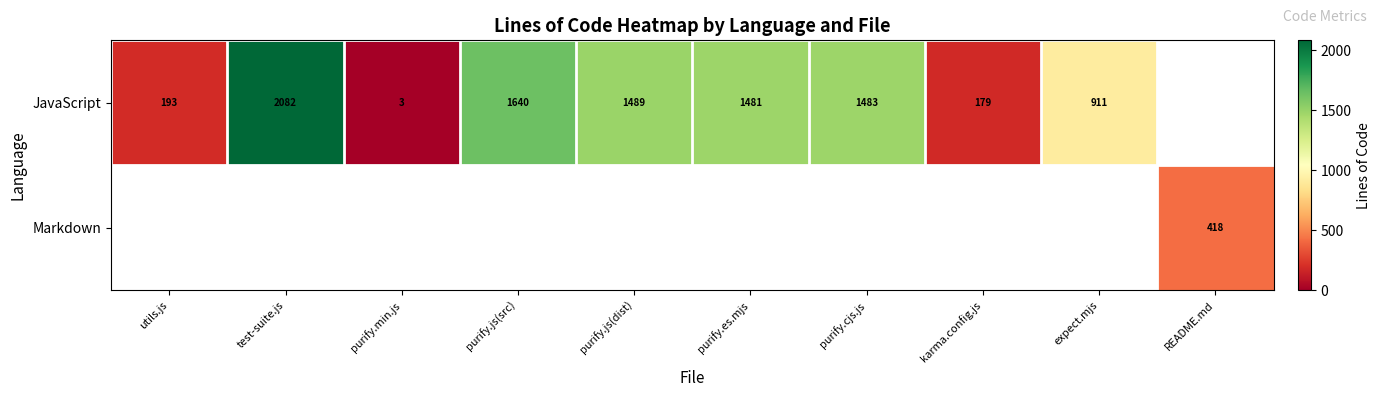

Between test-suite.js and purify.min.js, which is larger?

test-suite.js